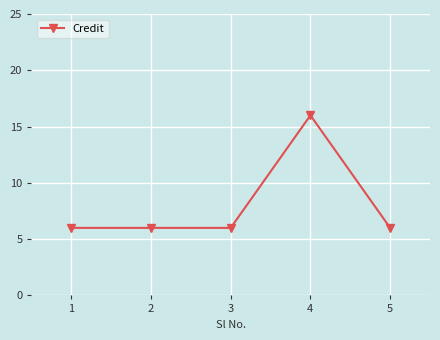

What is the smallest value displayed?

6